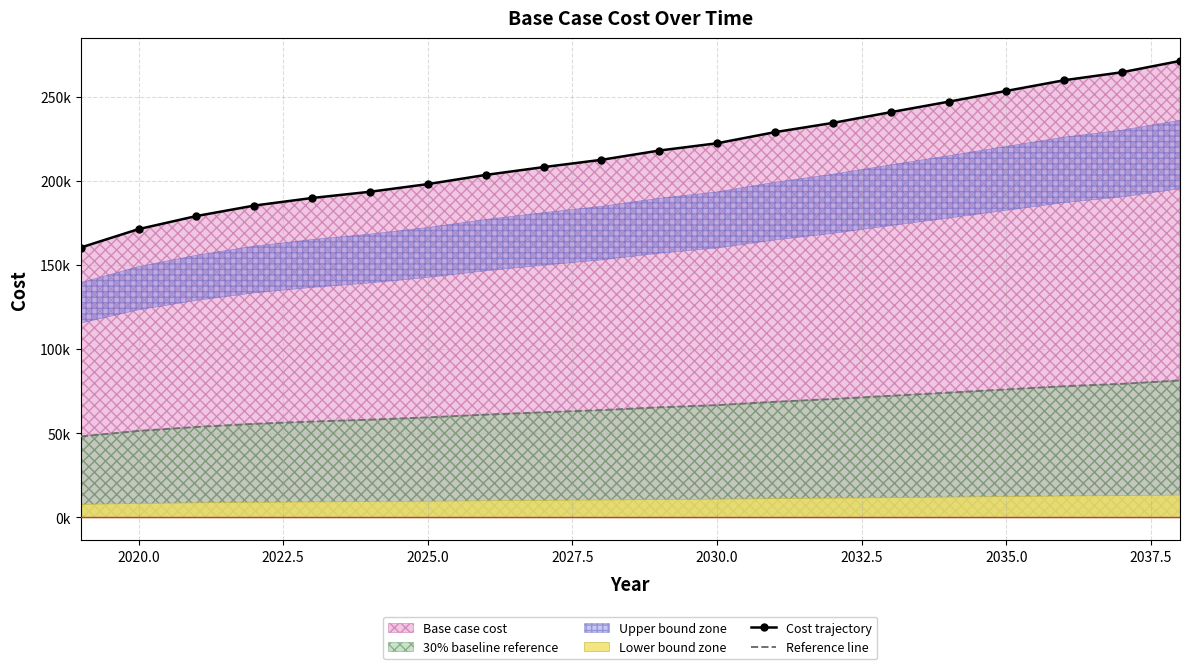

What is the difference between the maximum and minimum values in the Reference line series?

33254.2